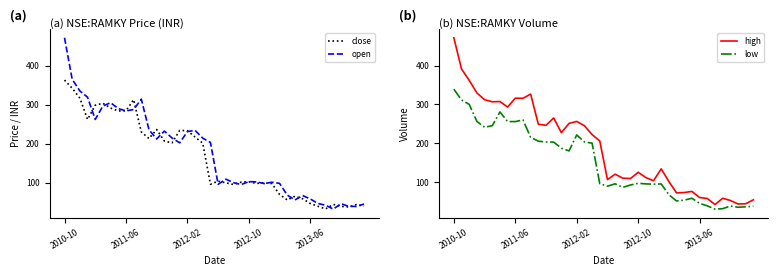

Where does the low series first go above 96?

2010-10